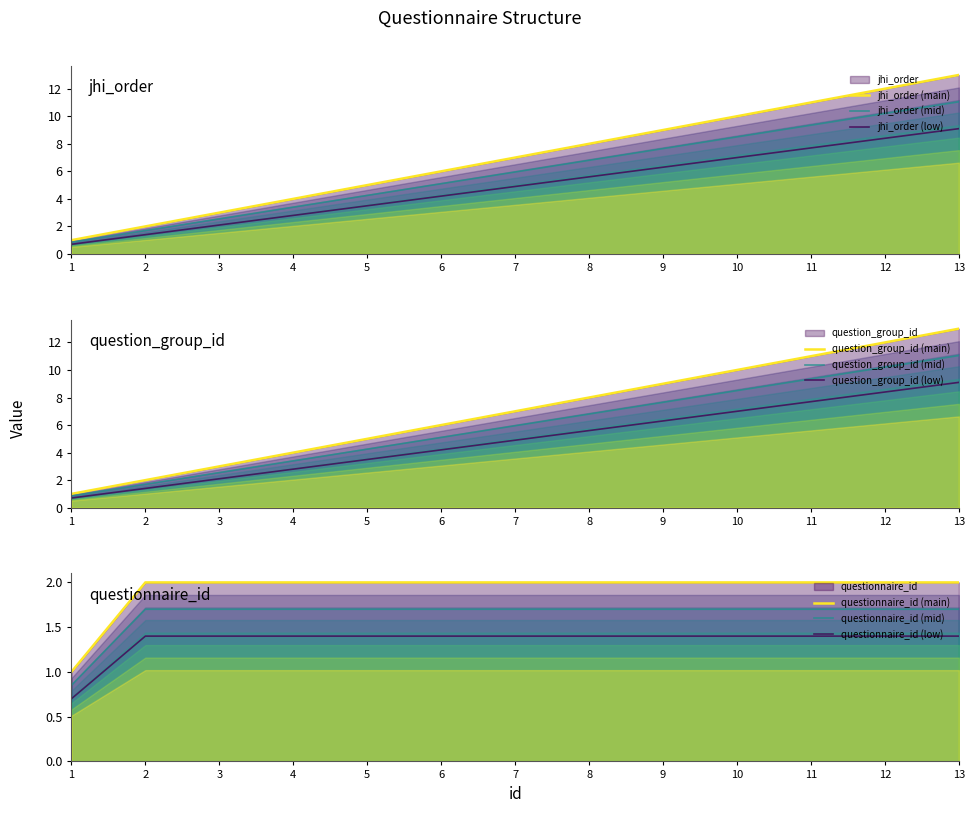

True or false: question_group_id and jhi_order cross at least once.

False